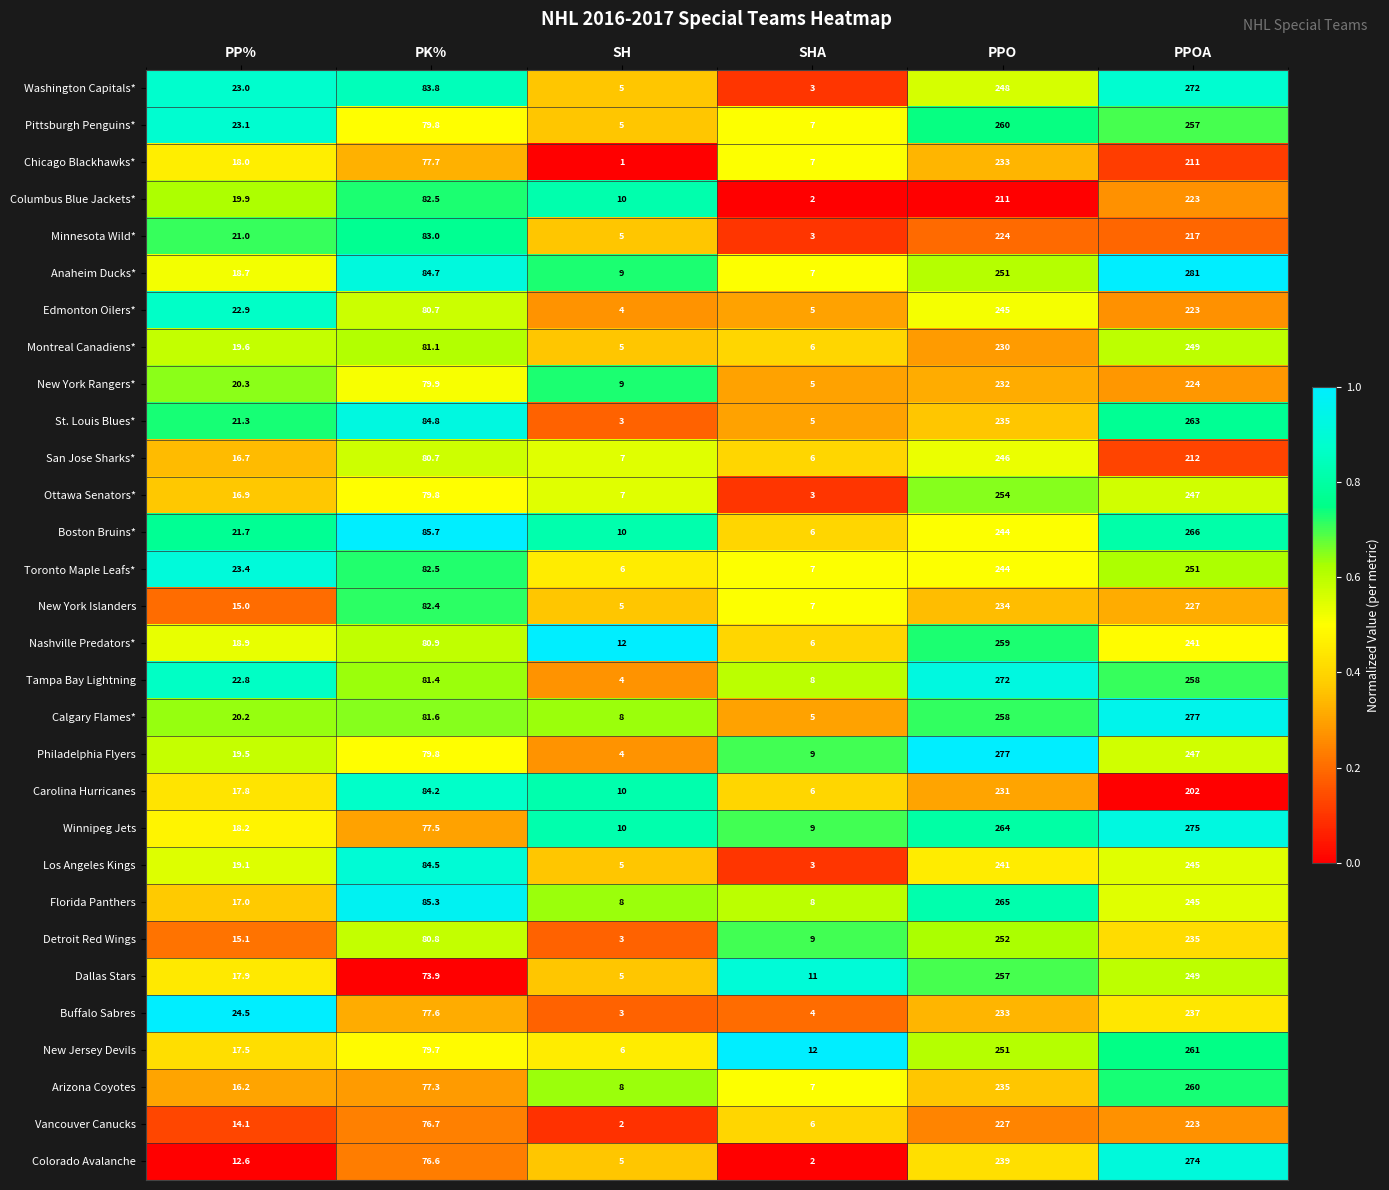

At which label does New York Rangers* reach its minimum?

SHA